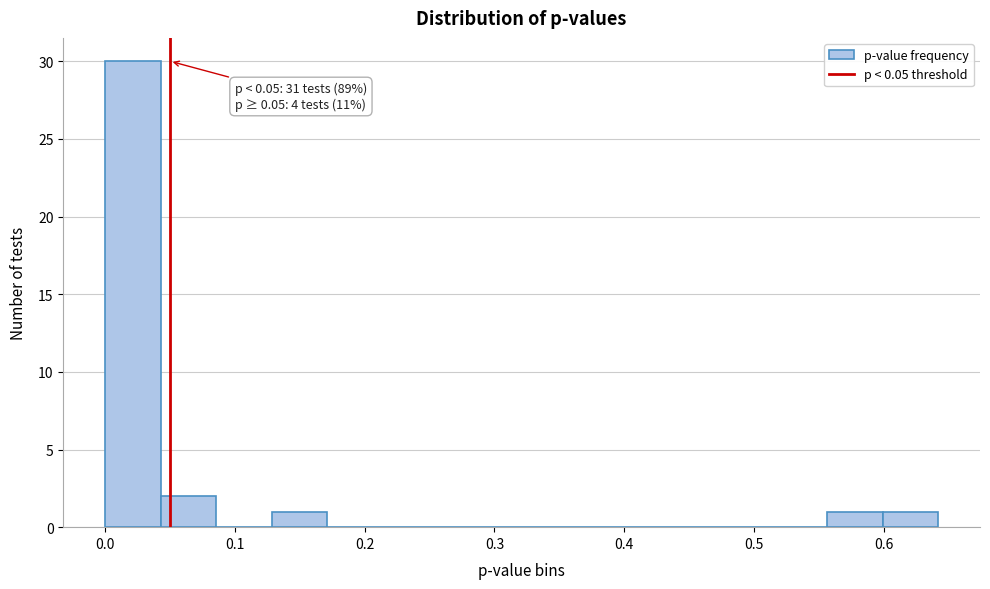

Over which range of the x-axis is the bar tallest?

0.00 to 0.04